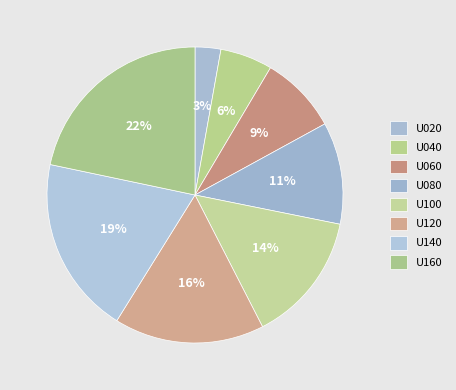

How much of the chart is everything except U100?

85.7%